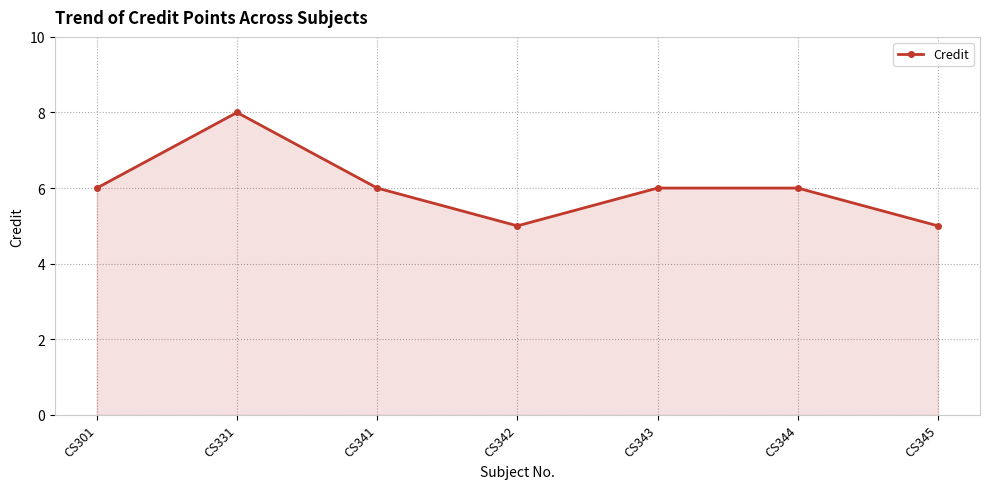

What is the sum of the values at CS345 and CS331?

13